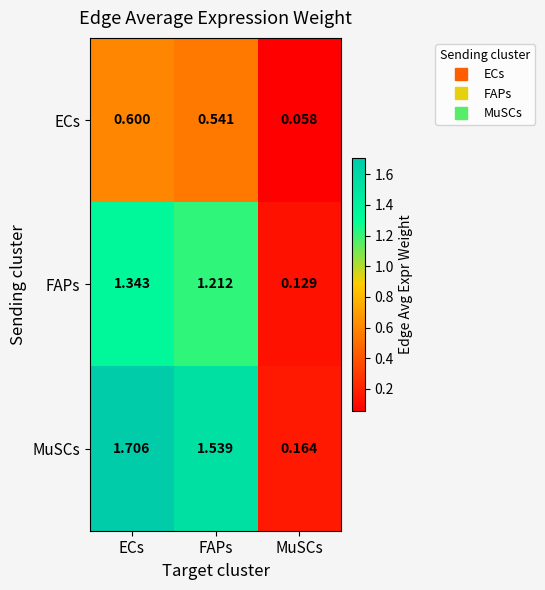

At which category is the sum across all series the highest?

ECs